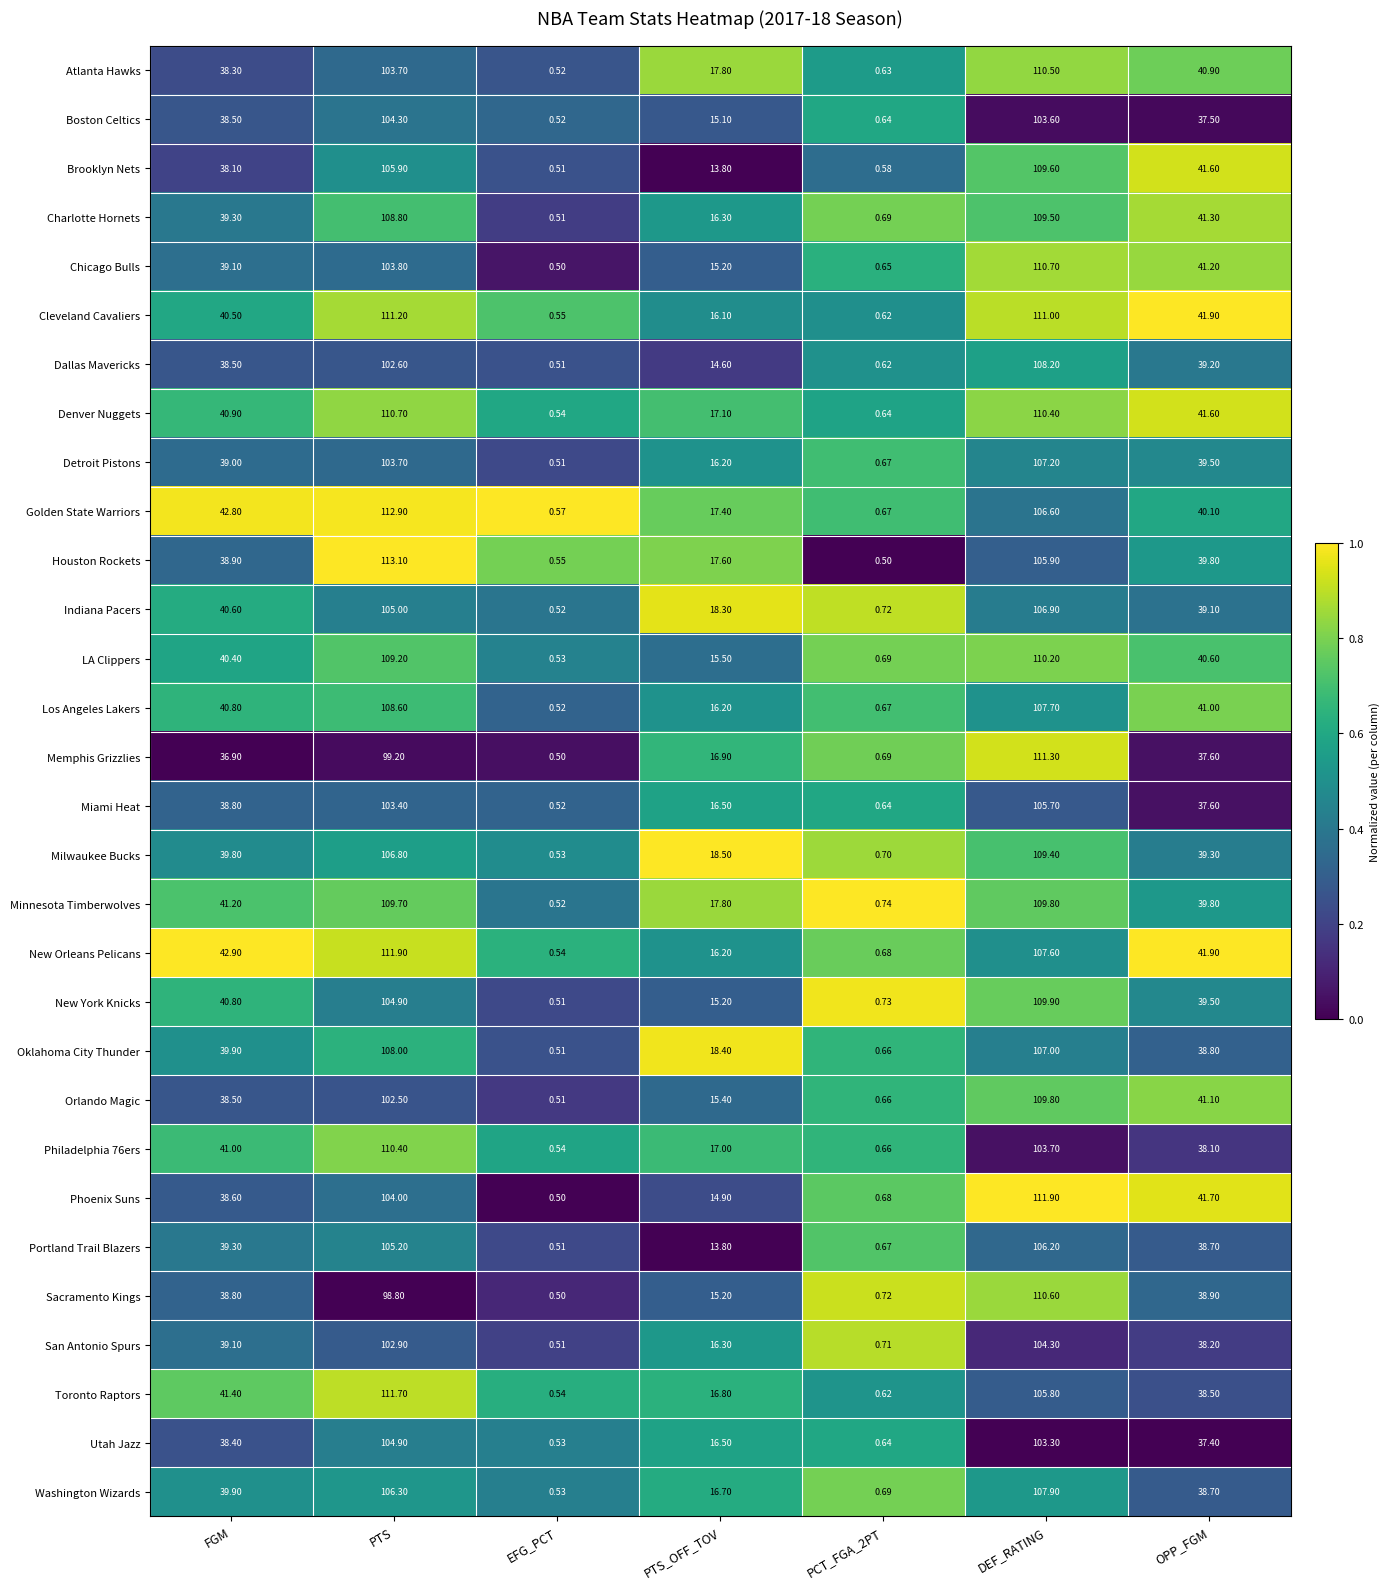

Which series changed the most between PCT_FGA_2PT and OPP_FGM?

Cleveland Cavaliers